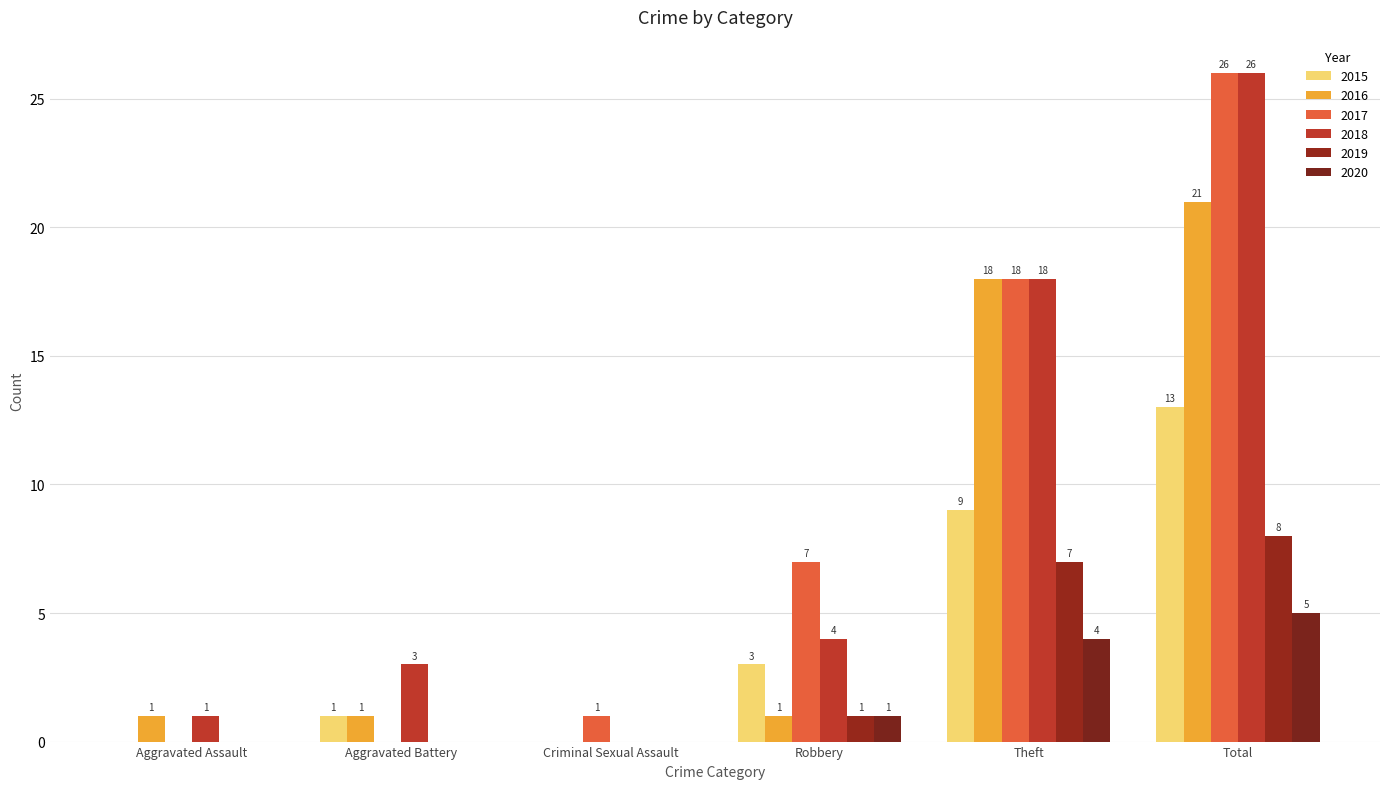

What is the spread (max minus min) of values at Robbery?

6